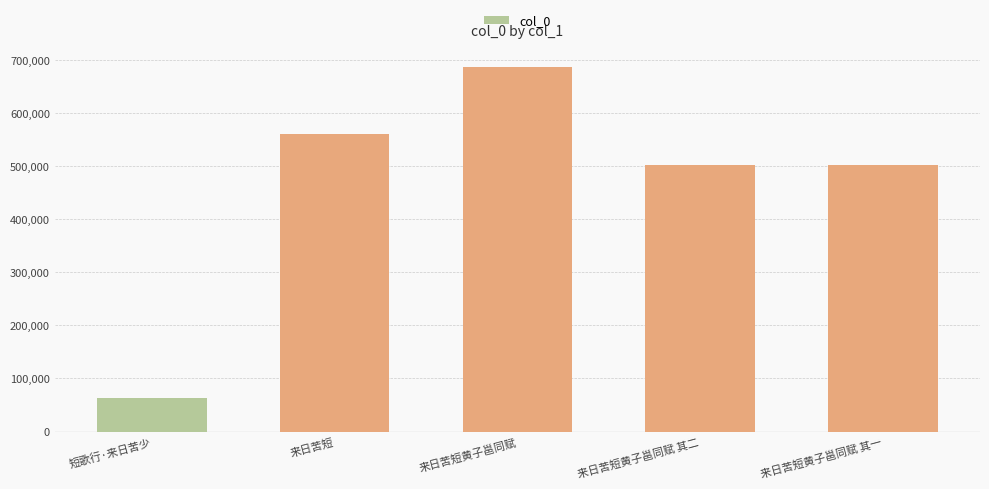

Which category has the lowest value across all series?

短歌行·来日苦少